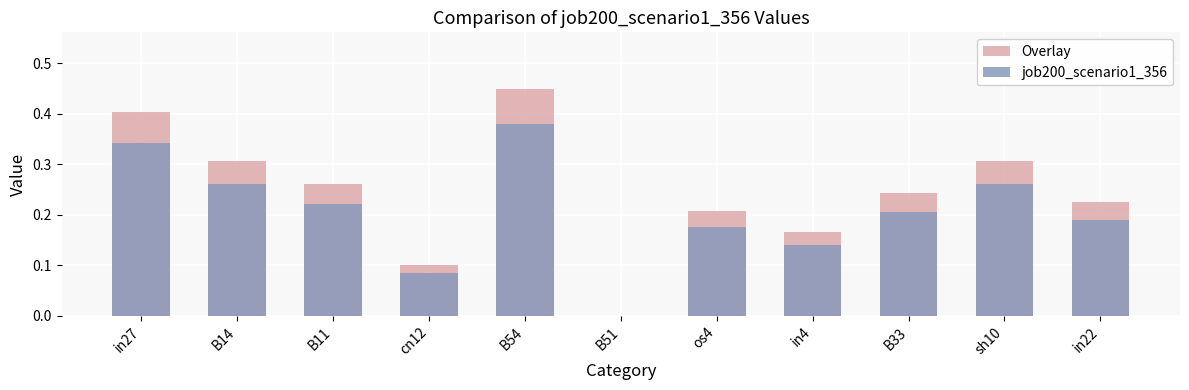

What is the average value of the job200_scenario1_356 series?

0.2